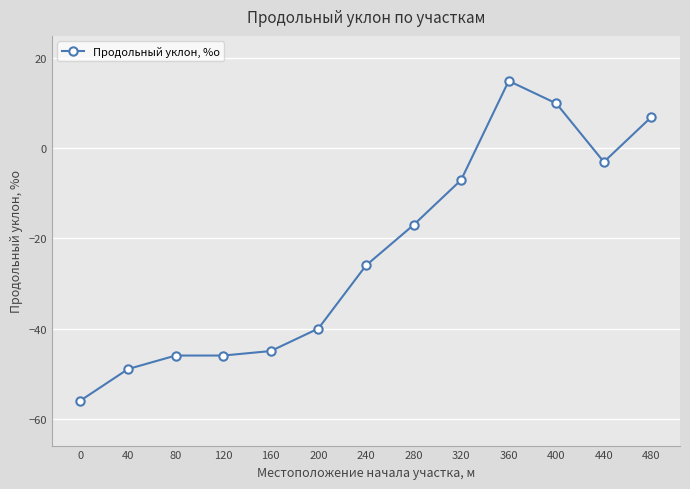

True or false: the data has more than 2 interior local peaks.

False